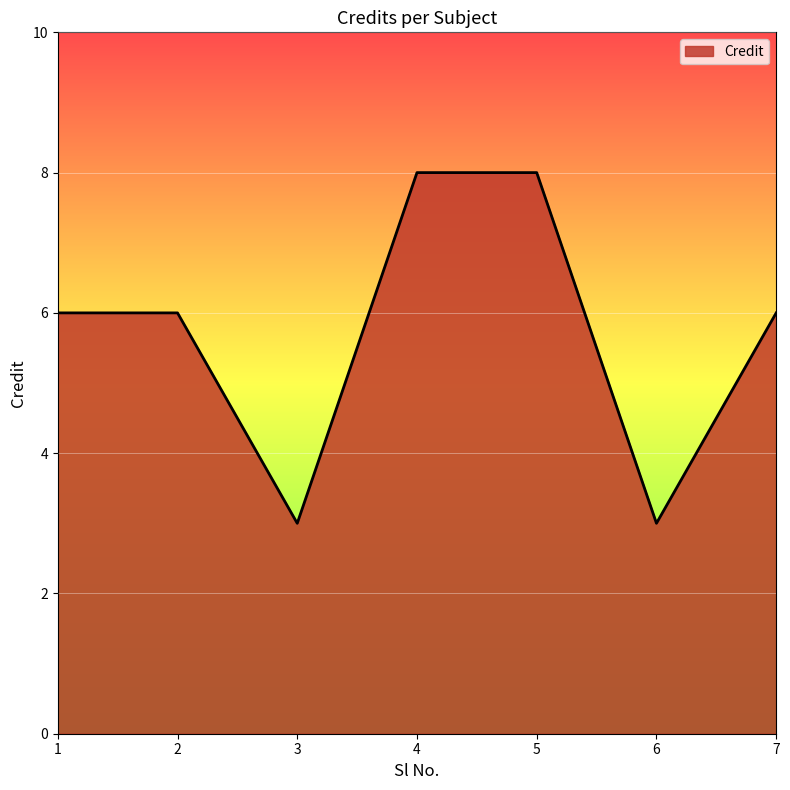

Approximately how many times larger is the value at 4 compared to 6?

2.7